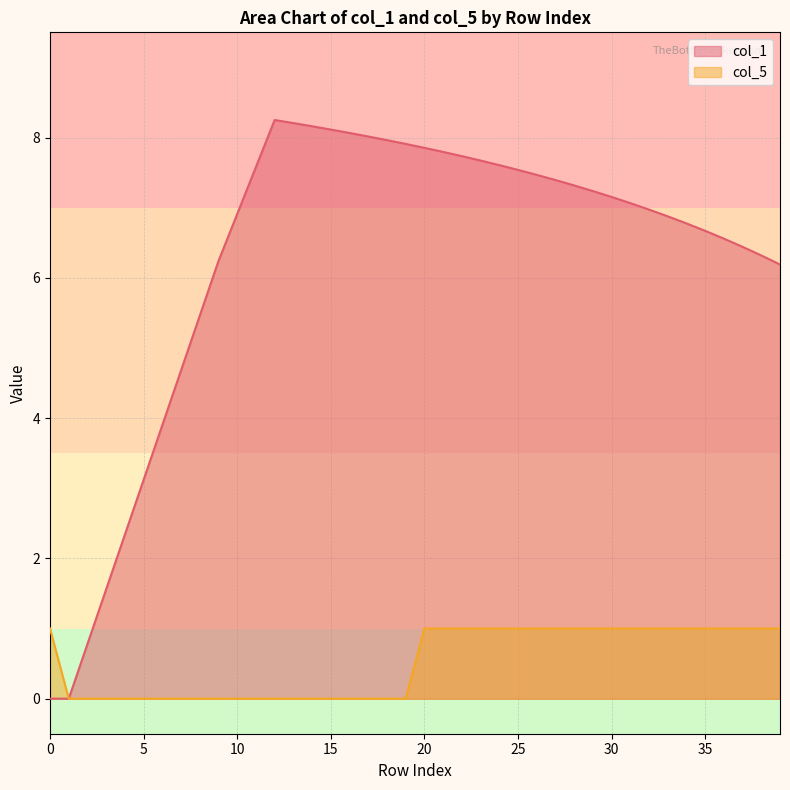

How many data points in col_5 are less than 1?

19